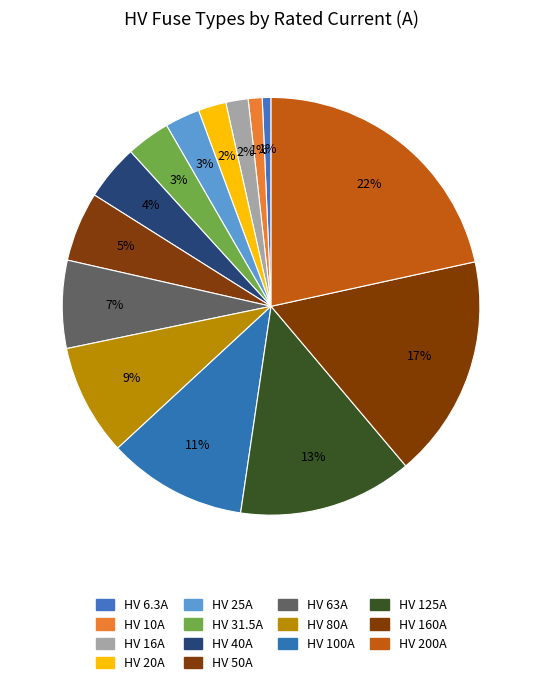

Which slice is the smallest?

HV 6.3A